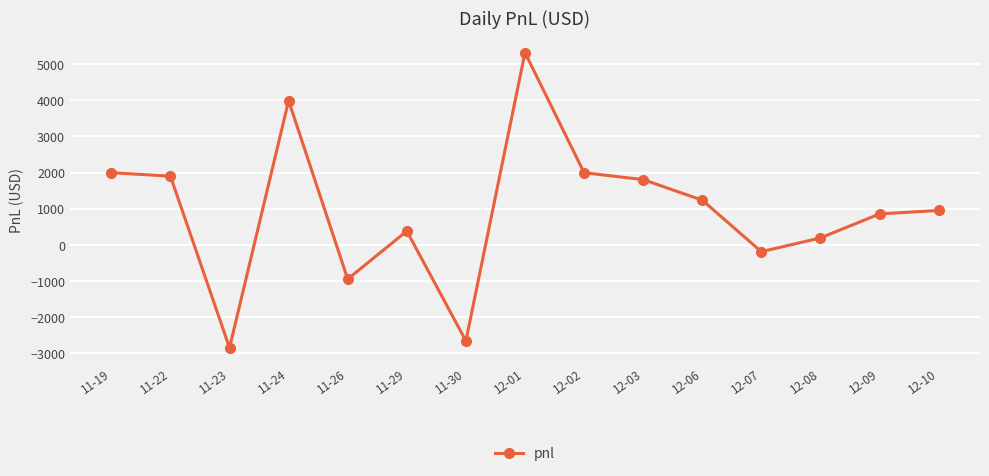

Where does the data first go above 950?

11-19